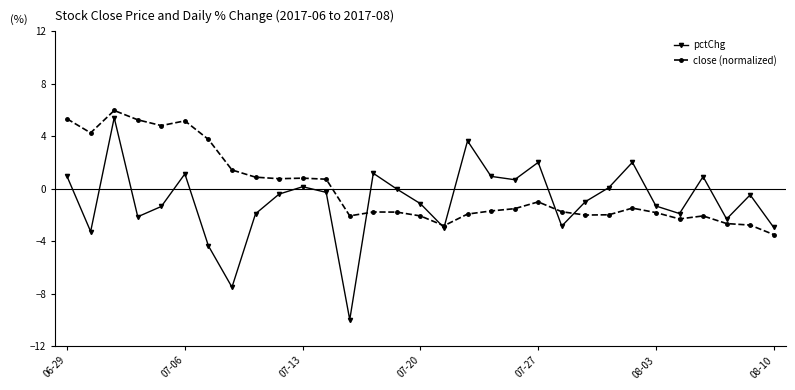

Which series has the widest spread of values?

pctChg